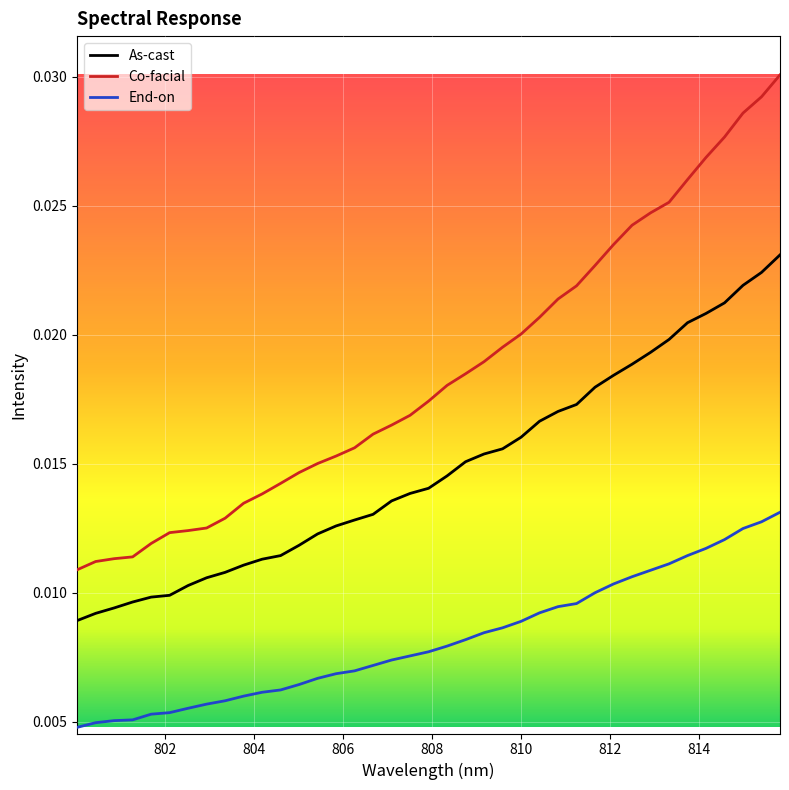

True or false: As-cast and Co-facial cross at least once.

False